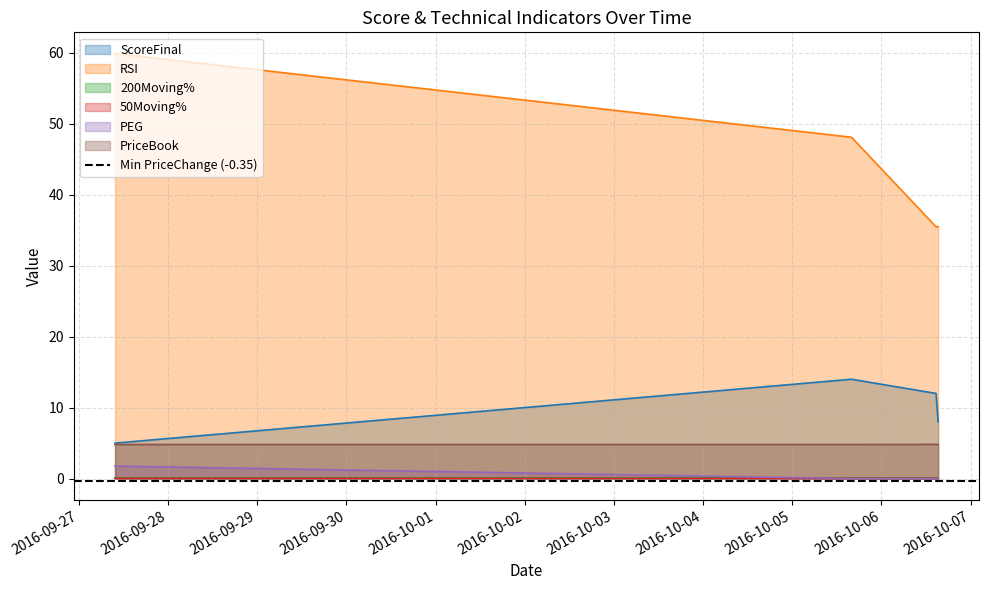

The RSI series shows 30.7 at 2016-09-27 09:44:50. True or false?

False